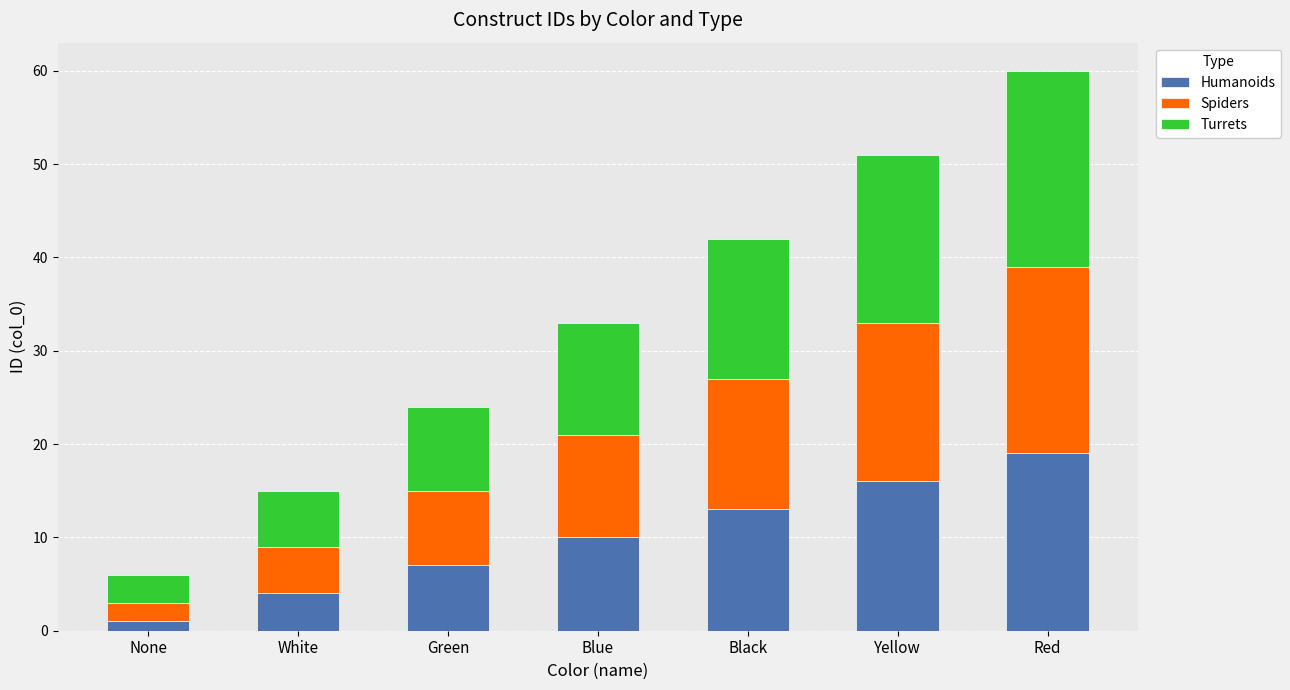

Reading left to right, what are the values for Humanoids?

None=1	White=4	Green=7	Blue=10	Black=13	Yellow=16	Red=19